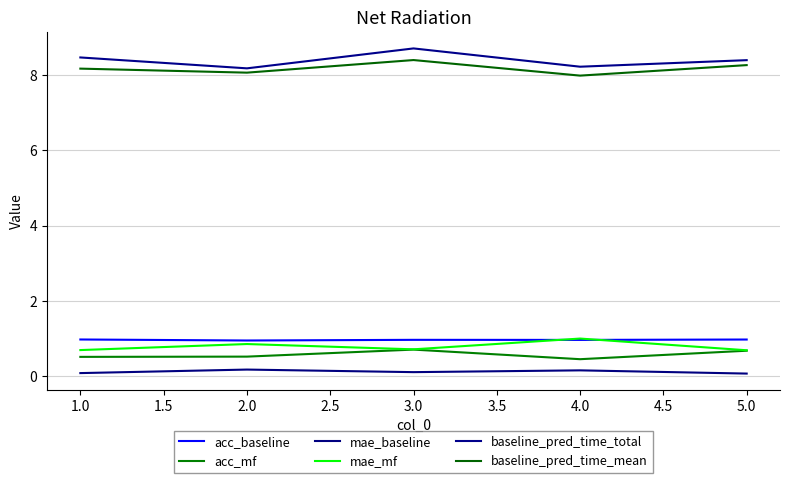

Does the chart display data point markers on the line(s)?

No